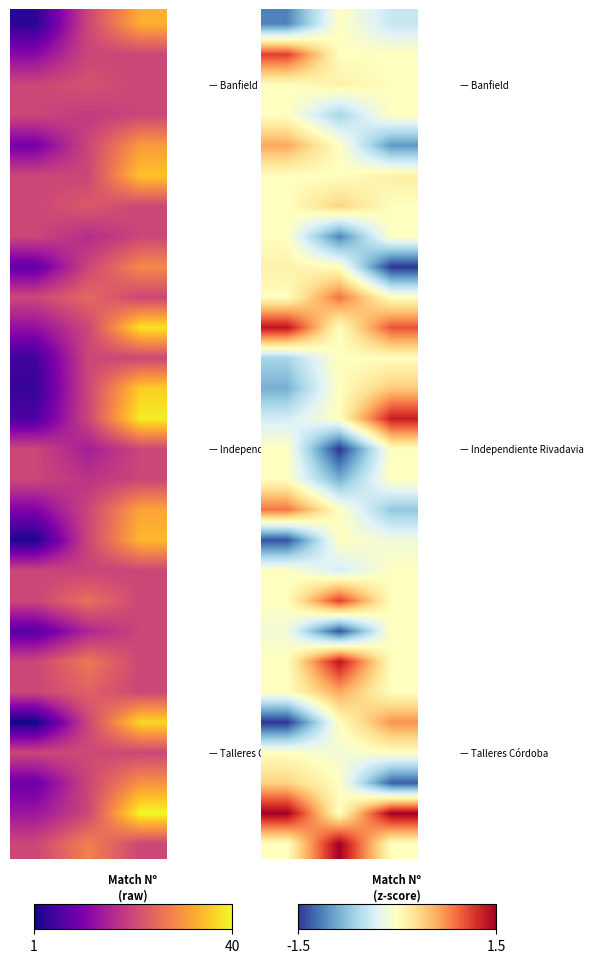

Reading right to left, extract all data points from this chart.

row_0: -0.4	0.0	-1.1
row_1: 0.0	0.0	1.1
row_2: 0.0	0.1	0.0
row_3: 0.0	-0.6	0.0
row_4: -1.0	0.0	0.6
row_5: 0.1	0.0	0.0
row_6: 0.0	0.4	0.0
row_7: 0.0	-1.1	0.0
row_8: -1.5	0.0	0.1
row_9: 0.0	0.9	0.0
row_10: 1.0	0.0	1.4
row_11: 0.0	0.0	-0.6
row_12: 0.4	0.0	-0.9
row_13: 1.3	0.0	-0.4
row_14: 0.0	-1.5	0.0
row_15: 0.0	-0.9	0.0
row_16: -0.7	0.0	0.9
row_17: -0.1	0.0	-1.4
row_18: 0.0	-0.4	0.0
row_19: 0.0	1.1	0.0
row_20: 0.0	-1.4	-0.1
row_21: 0.0	1.4	0.0
row_22: 0.0	0.6	0.0
row_23: 0.7	0.0	-1.5
row_24: 0.0	-0.1	0.0
row_25: -1.3	0.0	0.4
row_26: 1.5	0.0	1.5
row_27: 0.0	1.5	0.0